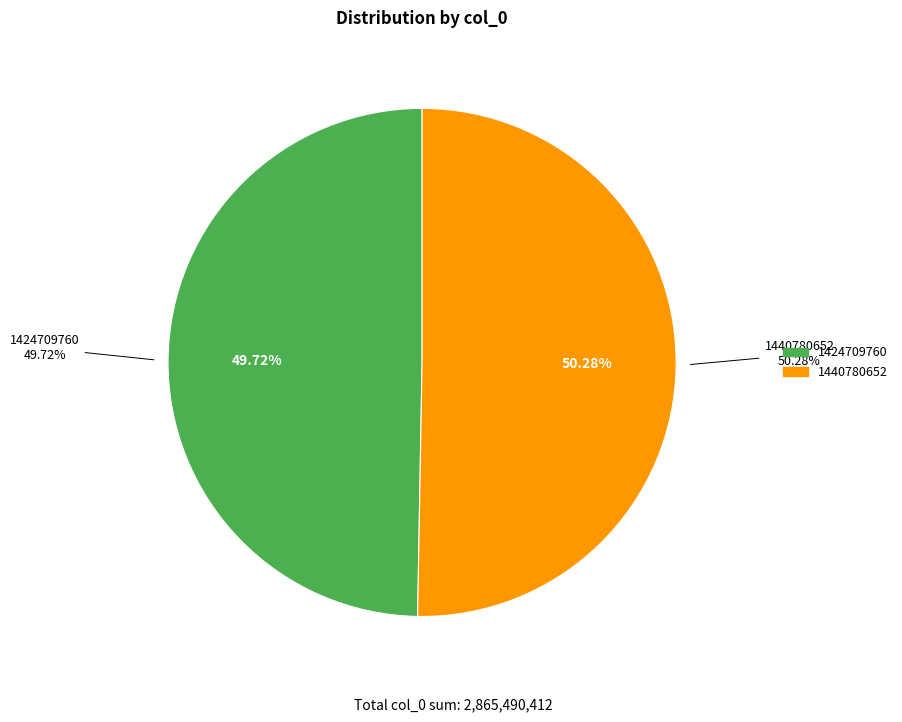

Count the number of slices in the pie.

2